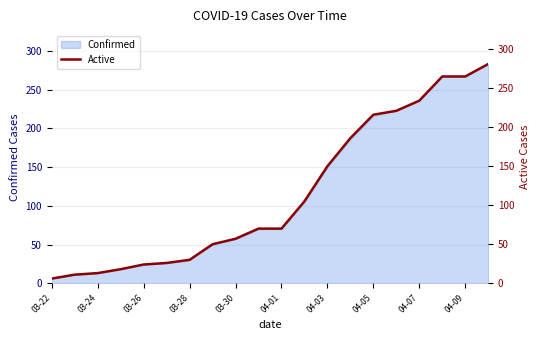

Which label corresponds to the smallest value in the chart?

03-22